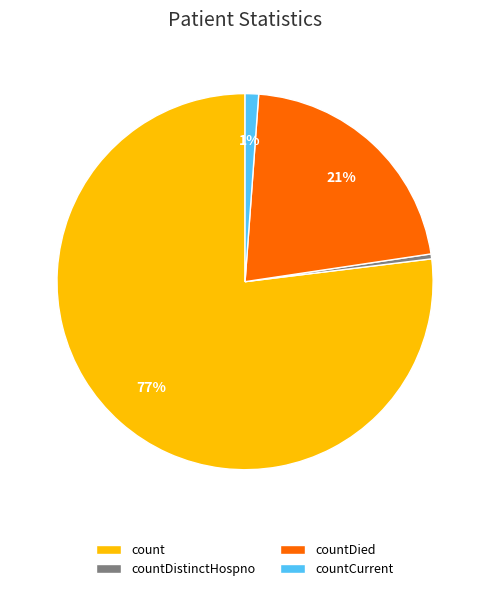

Which has a higher value, count or countDistinctHospno?

count